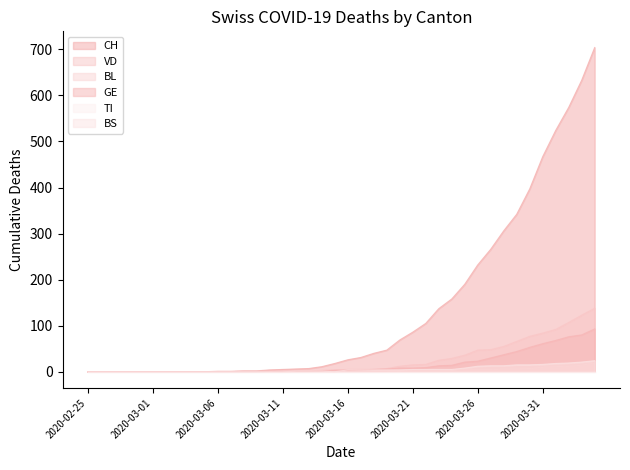

Is it true that BL equals 3 at 2020-03-11?

False